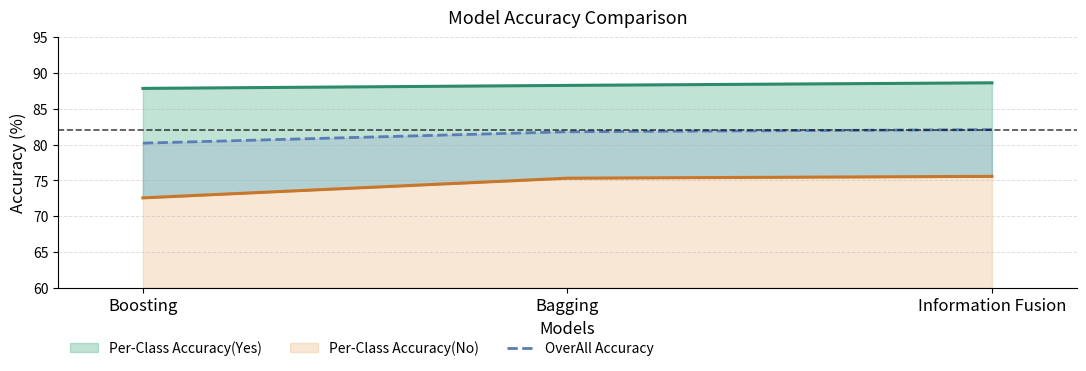

The value at Bagging is 81.8. True or false?

True